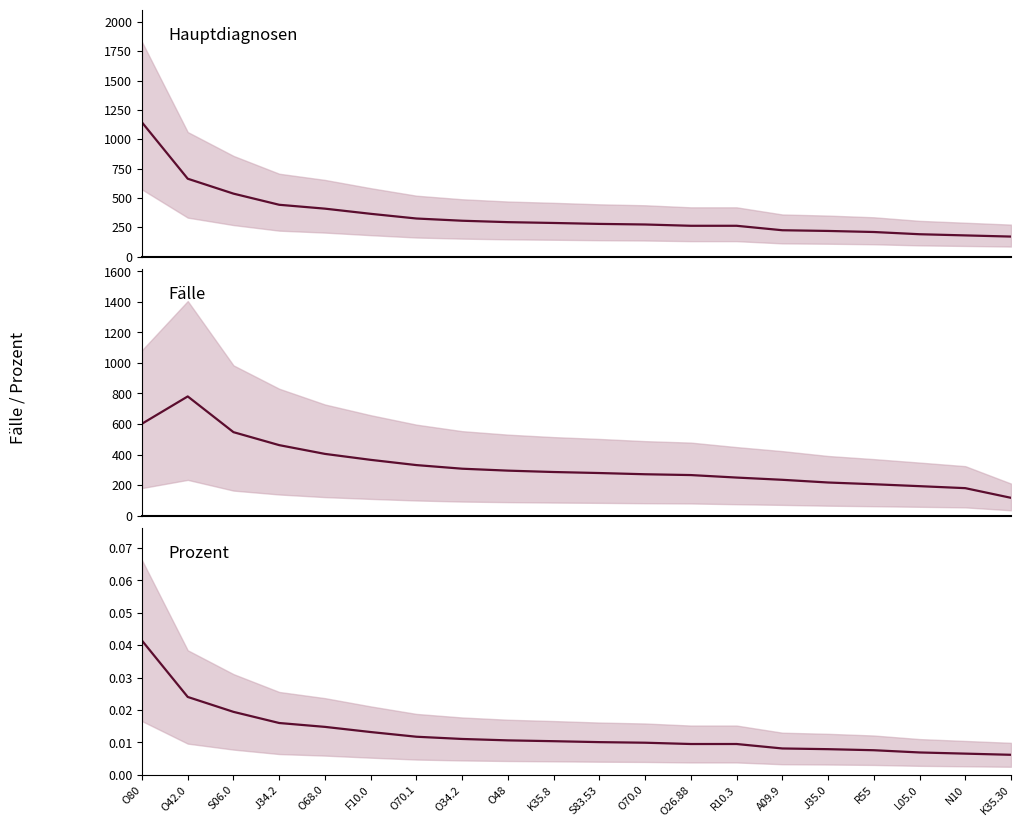

At which category is the sum across all series the highest?

O80